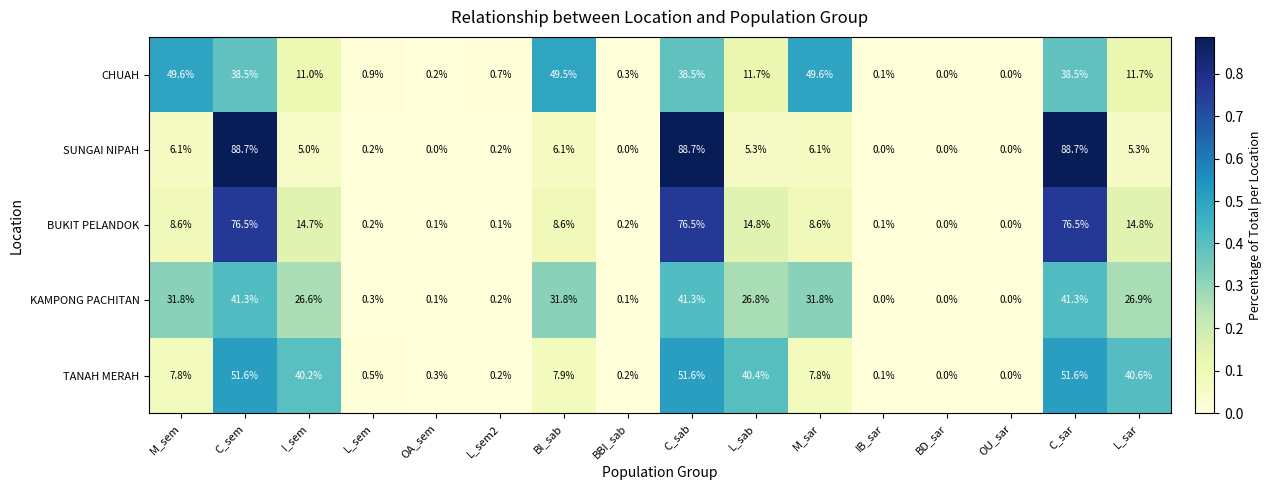

What is the maximum value shown in the chart?

88.7